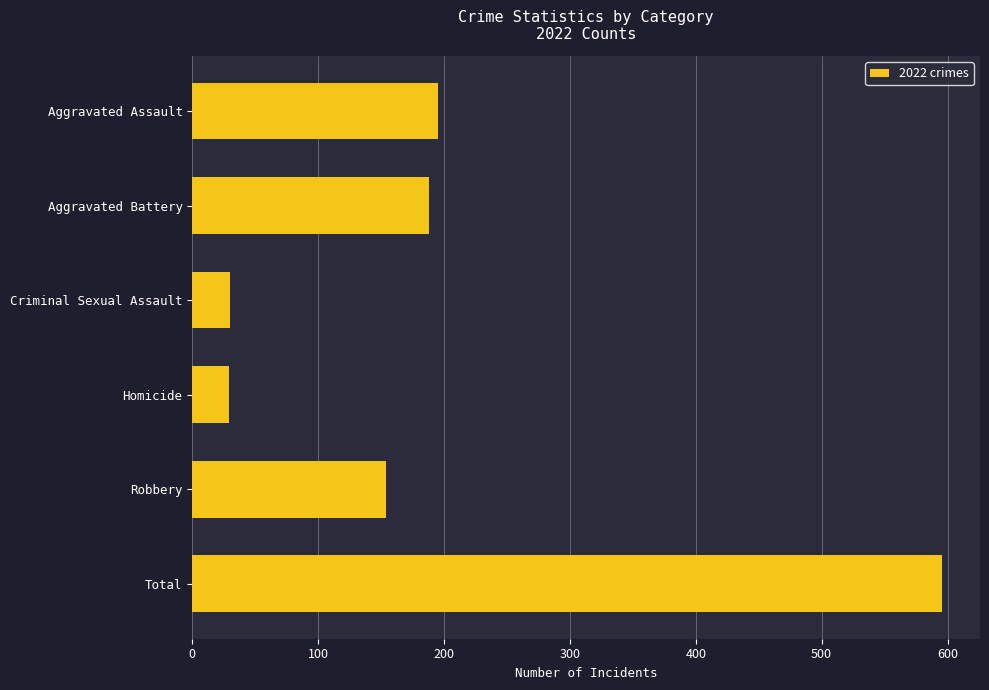

The value at Aggravated Battery is 188. True or false?

True